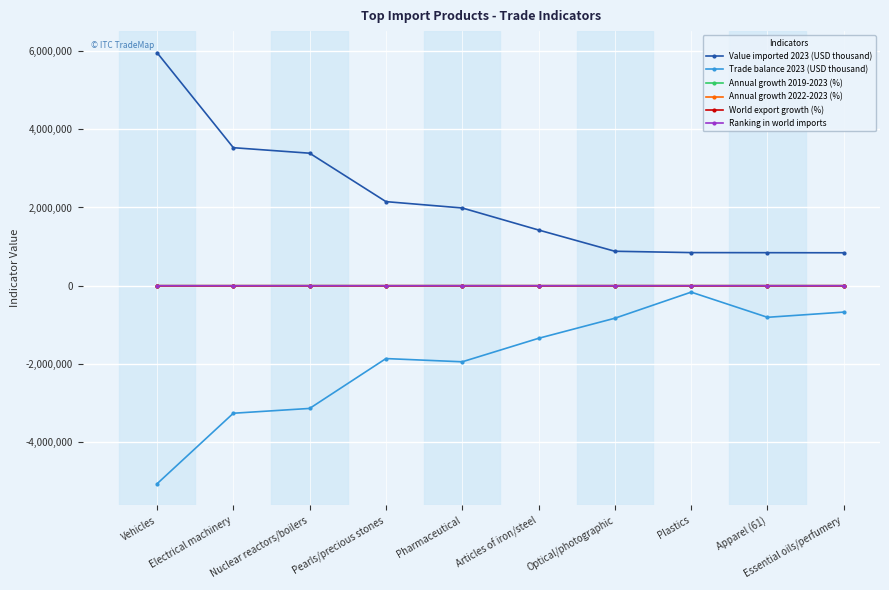

What is the smallest value displayed?

-5062088